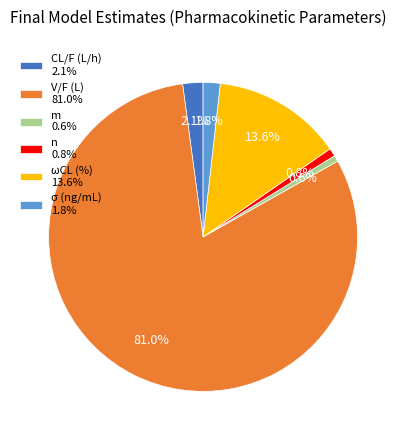

Is the sum of n 0.8% and V/F (L) 81.0% greater than half?

Yes